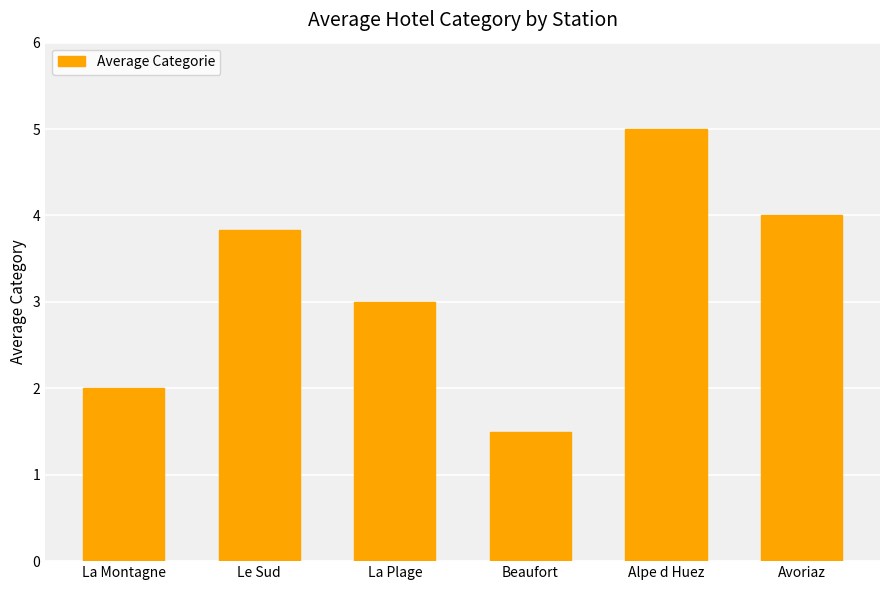

What is the label of the 4th bar from the right?

La Plage